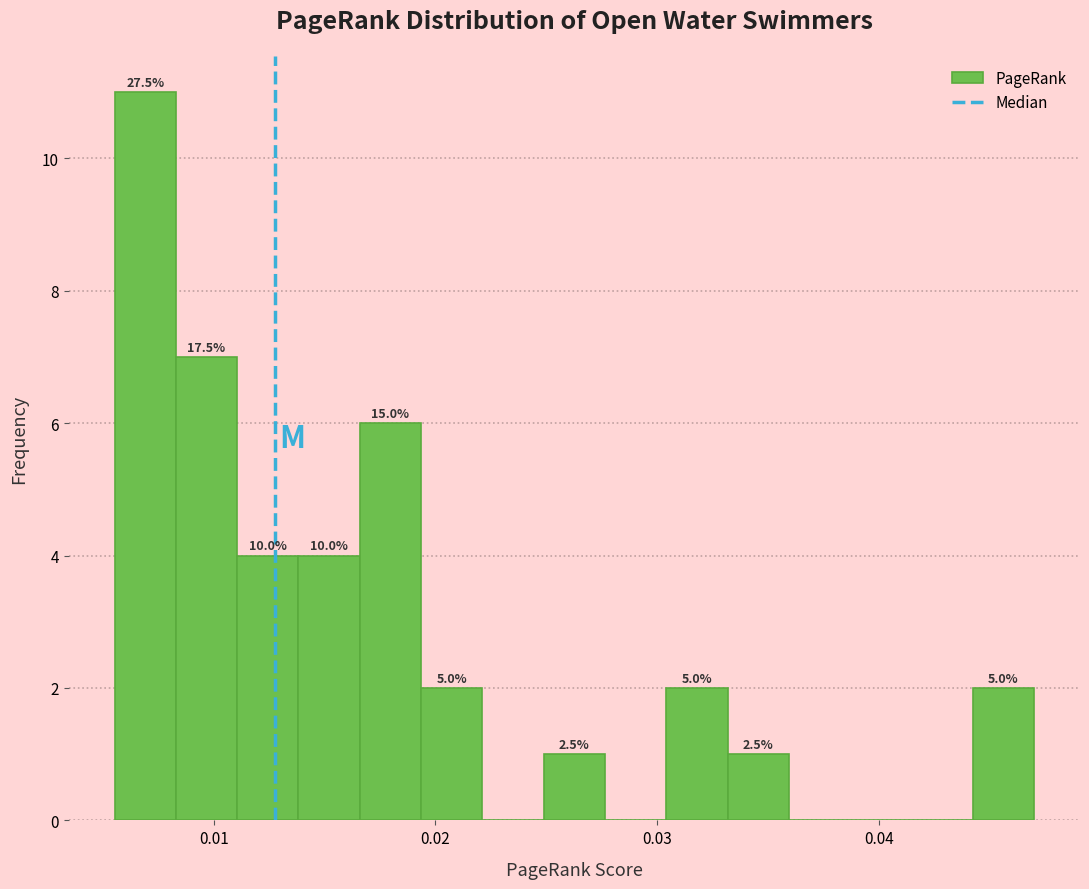

Around what value on the x-axis is the tallest bar? Give the approximate position of its centre, as read against the axis.

0.007